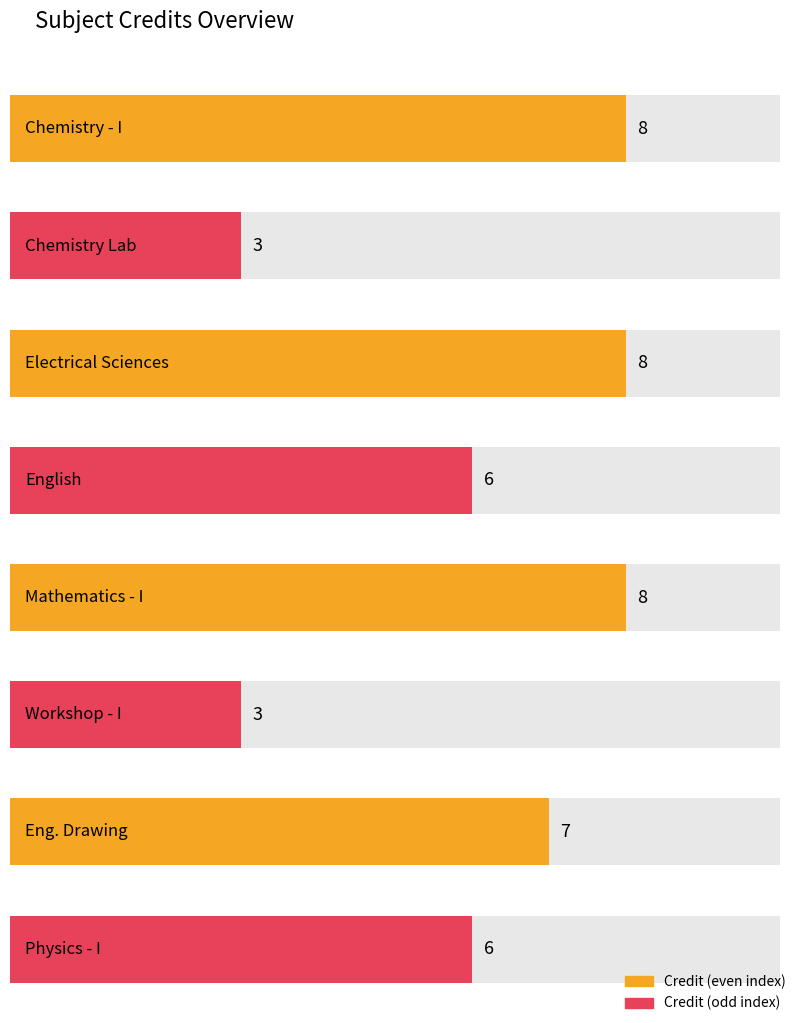

The chart shows a value of 5 at CH110. True or false?

False